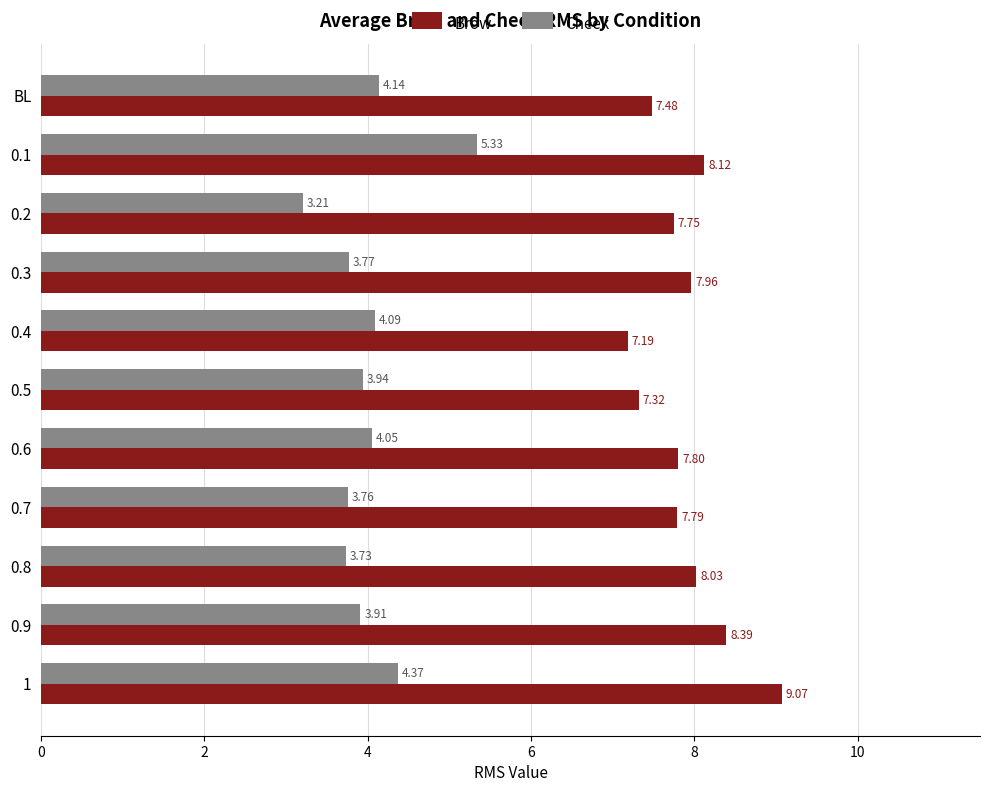

At how many categories does at least one series exceed 4?

11